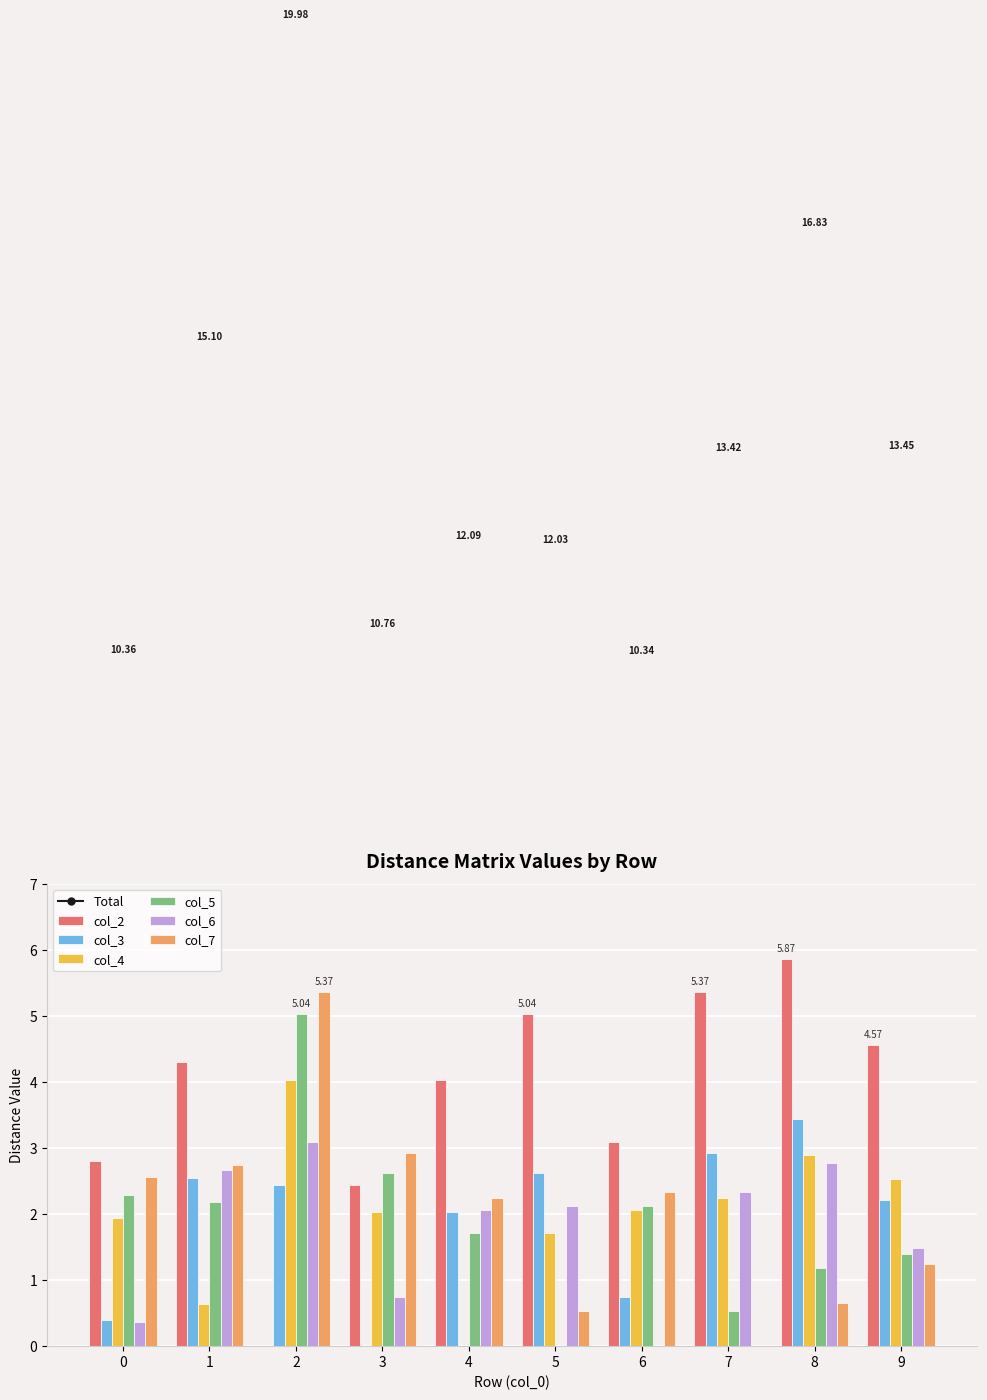

List the labels in order of col_7 value, largest first.

2, 3, 1, 0, 6, 4, 9, 8, 5, 7